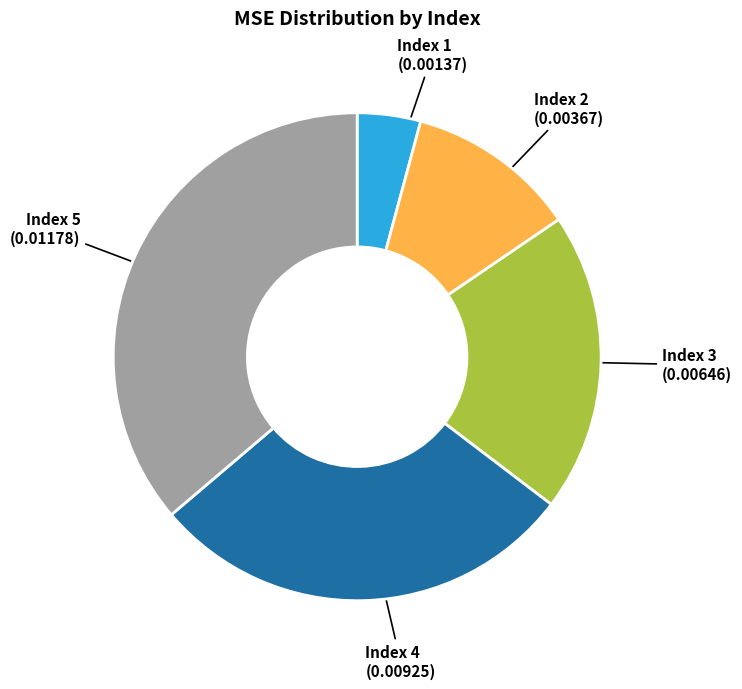

Is there any slice that represents more than half of the pie?

No